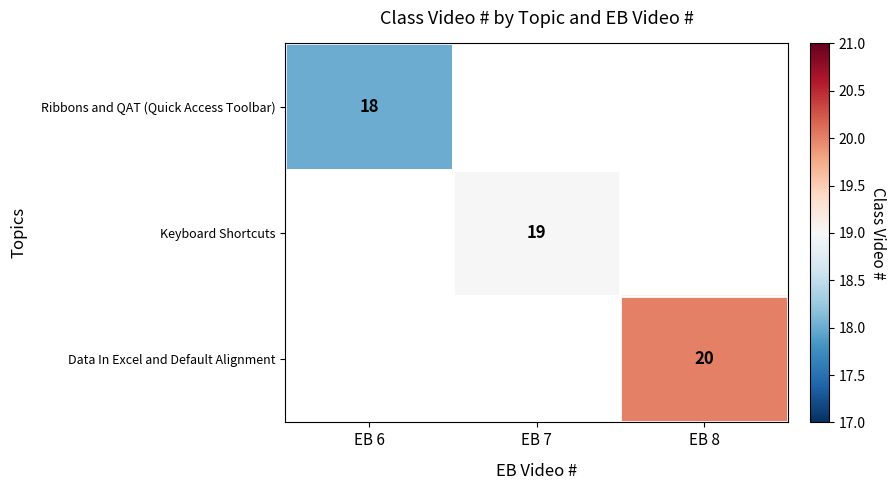

The Data In Excel and Default Alignment series shows 7 at EB 8. True or false?

False